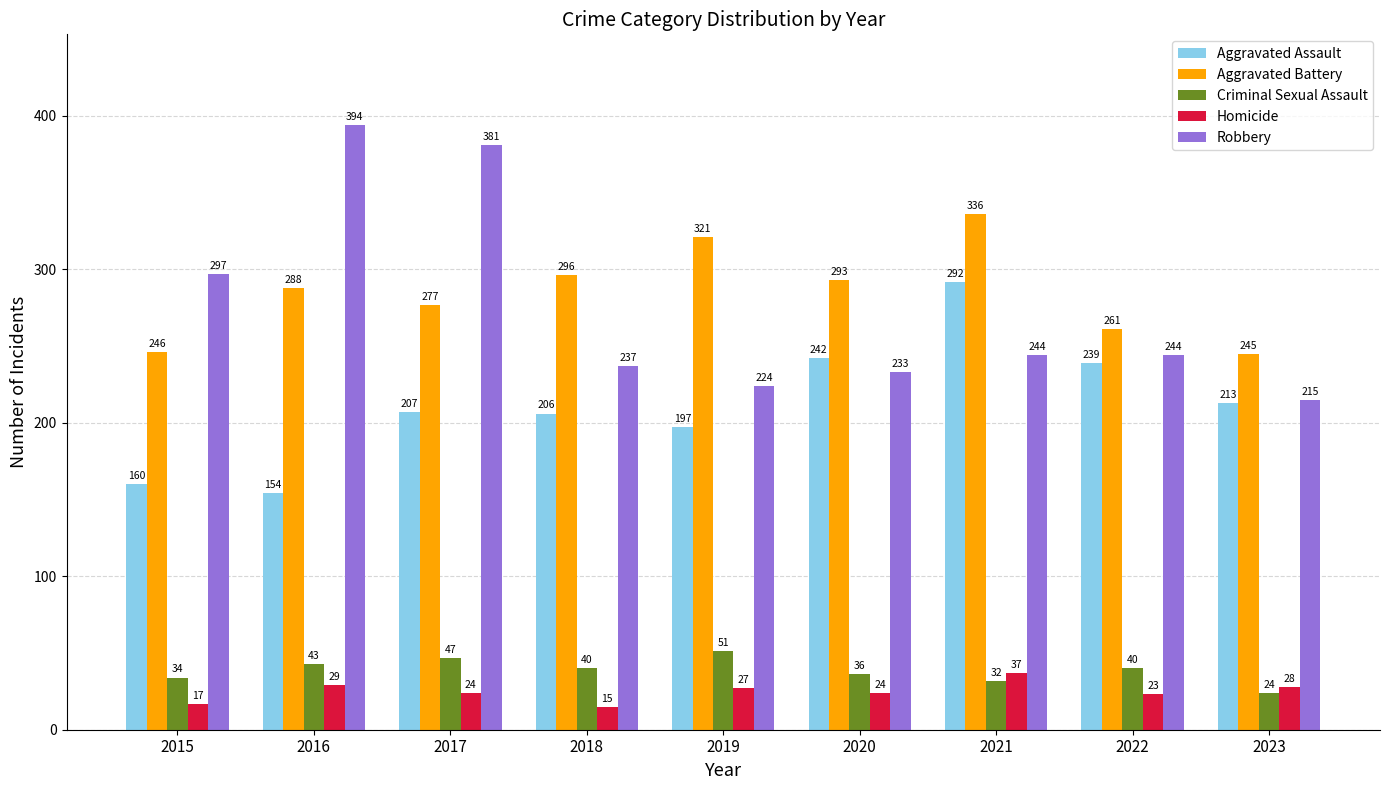

Rank the series by their maximum value, from highest to lowest.

Robbery, Aggravated Battery, Aggravated Assault, Criminal Sexual Assault, Homicide